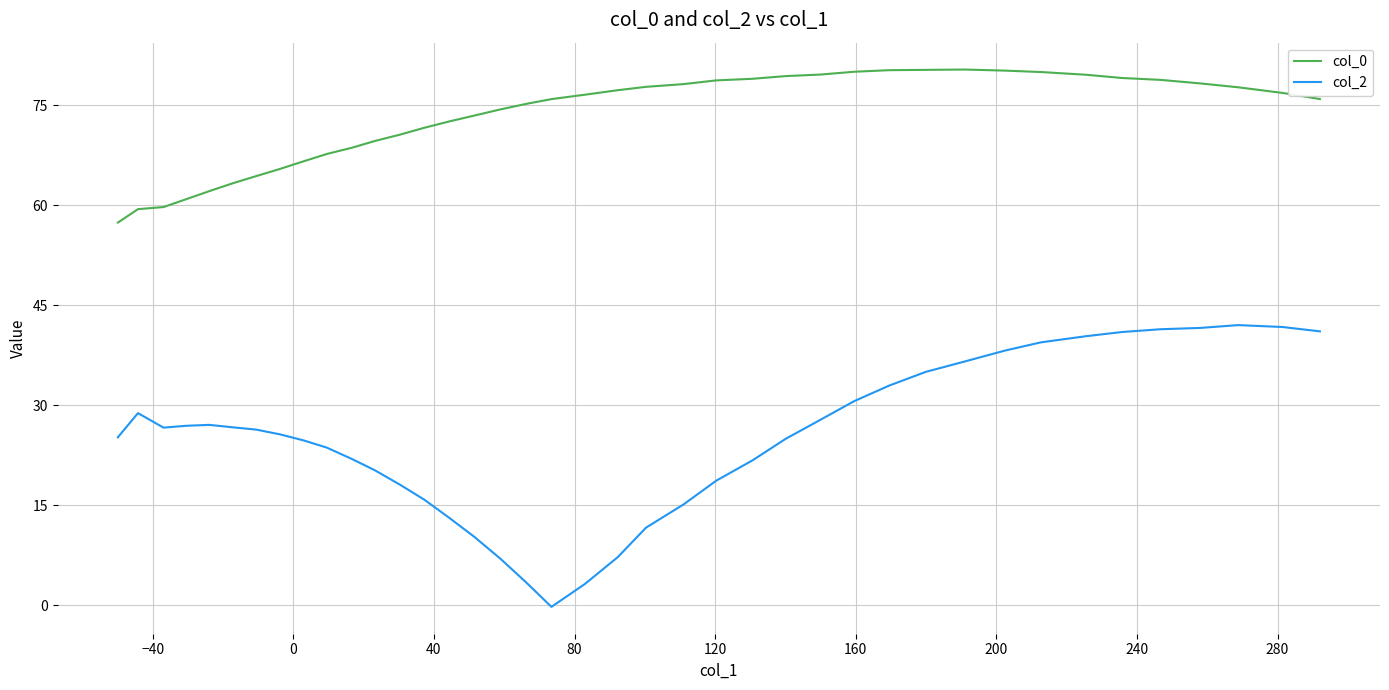

Count the number of data series in this chart.

2